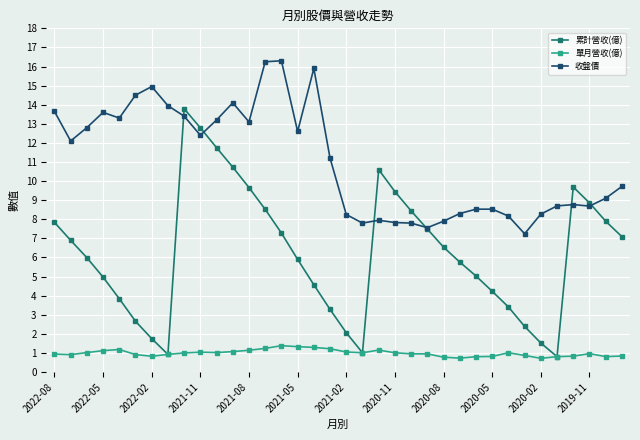

List the series in order of their peak value, lowest first.

單月營收(億), 累計營收(億), 收盤價